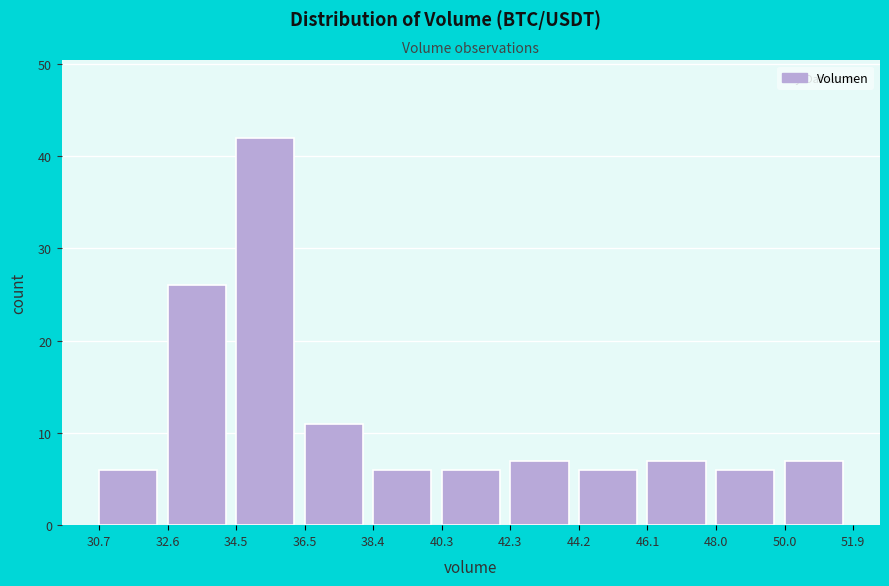

How tall is the bar that spans 40.3 to 42.3 on the x-axis? The values are not printed on the chart, so give them approximately, as read against the axis.

6